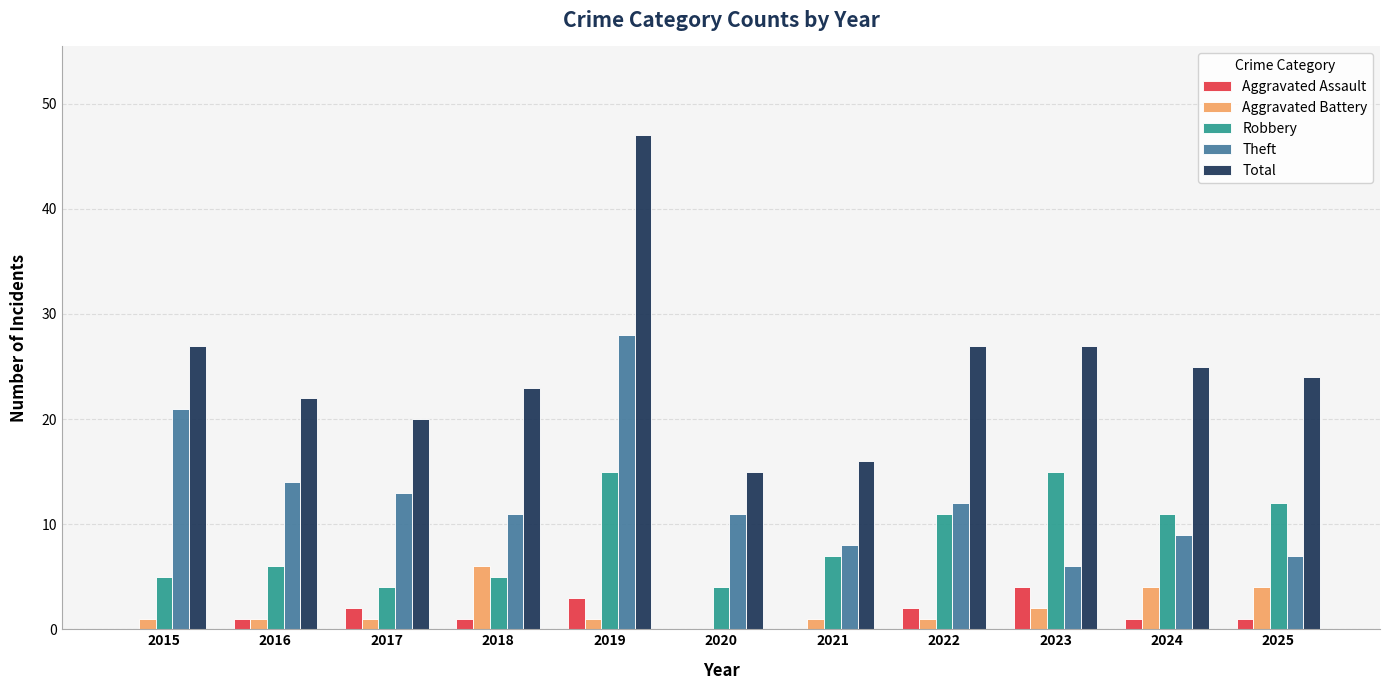

Reading right to left, transcribe all the data shown in this chart.

Aggravated Assault: 2025=1	2024=1	2023=4	2022=2	2021=0	2020=0	2019=3	2018=1	2017=2	2016=1	2015=0
Aggravated Battery: 2025=4	2024=4	2023=2	2022=1	2021=1	2020=0	2019=1	2018=6	2017=1	2016=1	2015=1
Robbery: 2025=12	2024=11	2023=15	2022=11	2021=7	2020=4	2019=15	2018=5	2017=4	2016=6	2015=5
Theft: 2025=7	2024=9	2023=6	2022=12	2021=8	2020=11	2019=28	2018=11	2017=13	2016=14	2015=21
Total: 2025=24	2024=25	2023=27	2022=27	2021=16	2020=15	2019=47	2018=23	2017=20	2016=22	2015=27